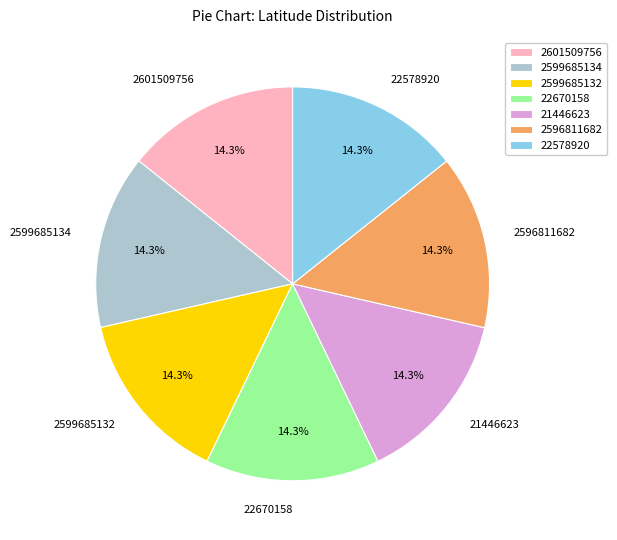

To the nearest percent, what is the average slice percentage?

14%